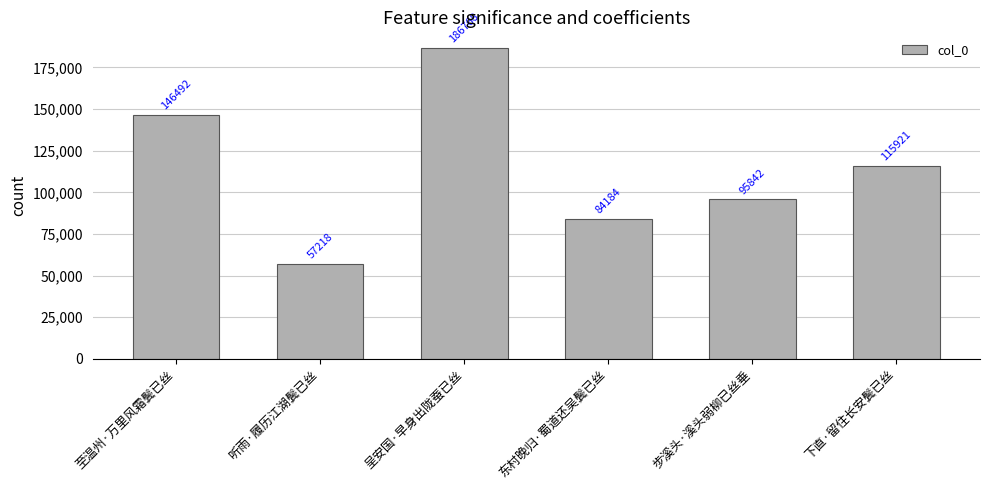

Rank the categories by value from highest to lowest.

呈安国·早身出陇蚕已丝, 至温州·万里风霜鬓已丝, 下直·留住长安鬓已丝, 步溪头·溪头弱柳已丝垂, 东村晚归·蜀道还吴鬓已丝, 听雨·履历江湖鬓已丝